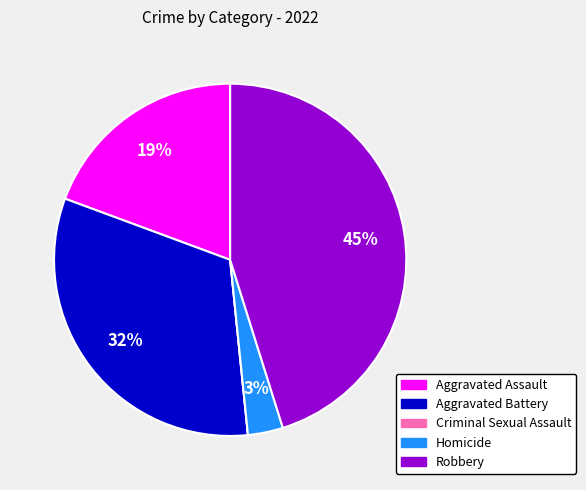

To the nearest percent, what is the difference between the largest and smallest slice percentages?

45%